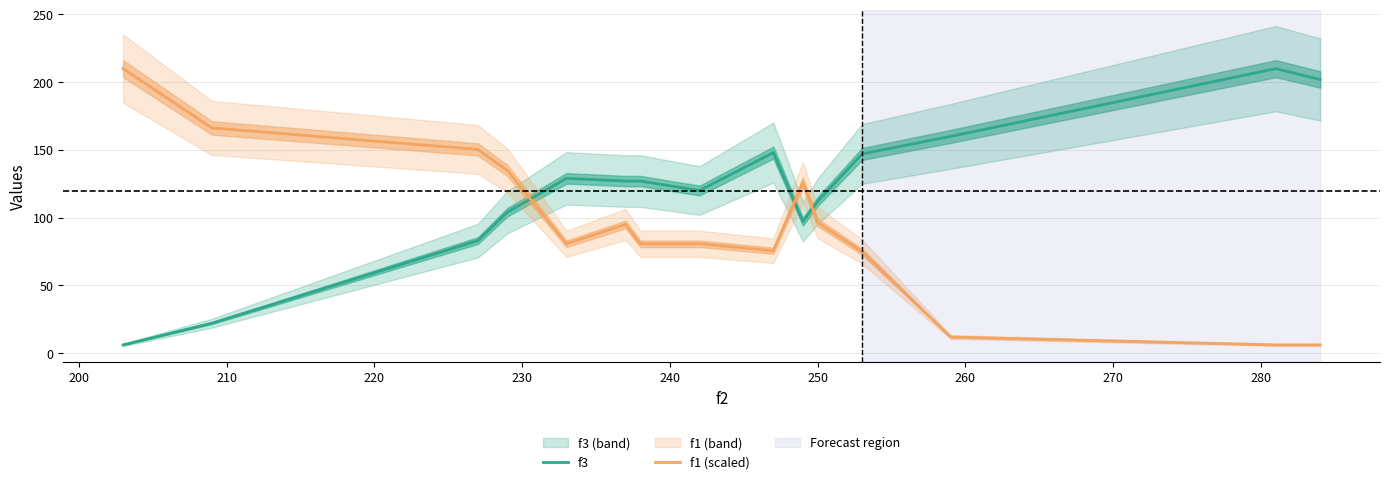

What is the highest value of the f1 (scaled) series?

210.0